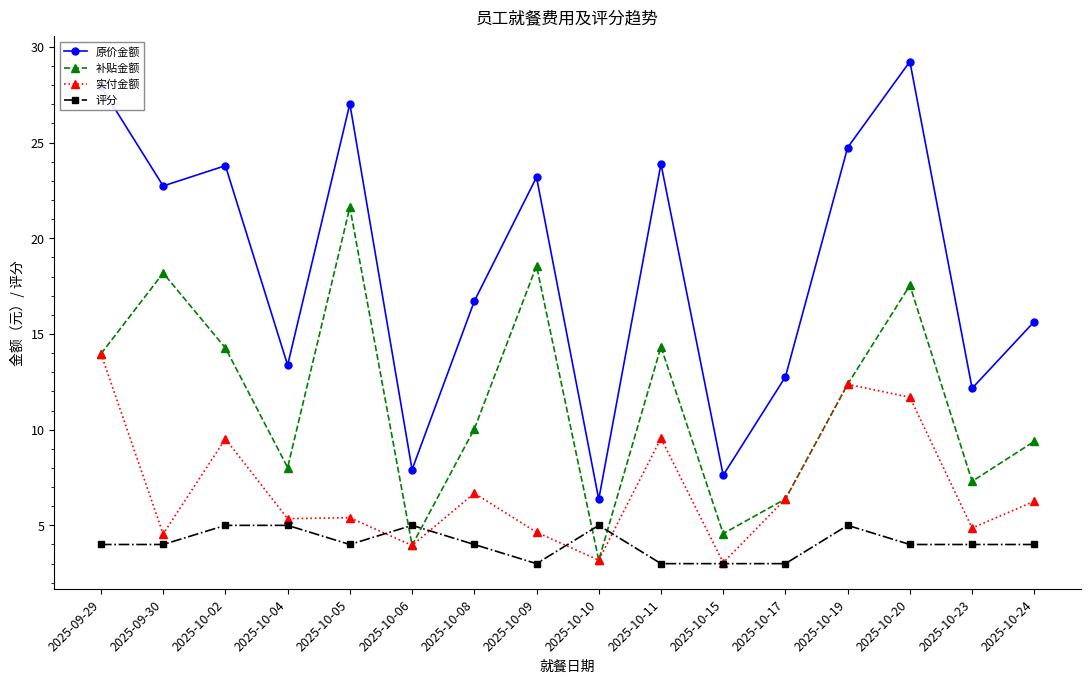

What is the highest value of the 补贴金额 series?

21.6